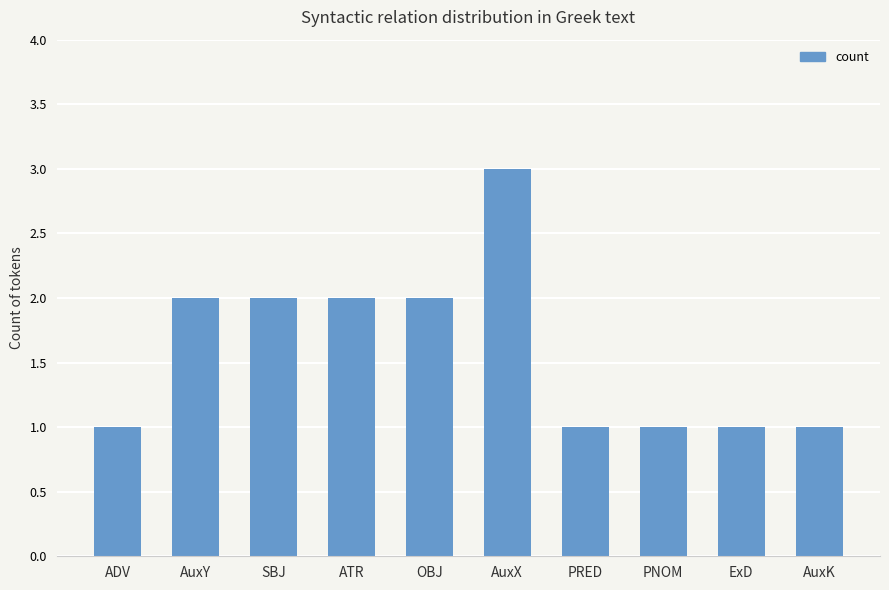

Reading left to right, transcribe all the data shown in this chart.

1	2	2	2	2	3	1	1	1	1